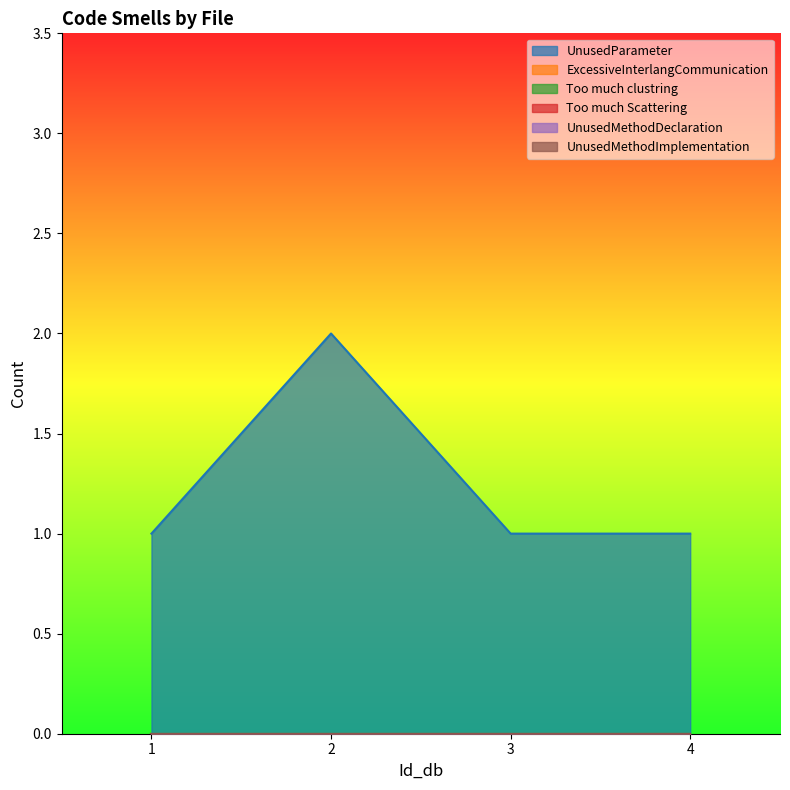

At which label does UnusedMethodImplementation reach its minimum?

1